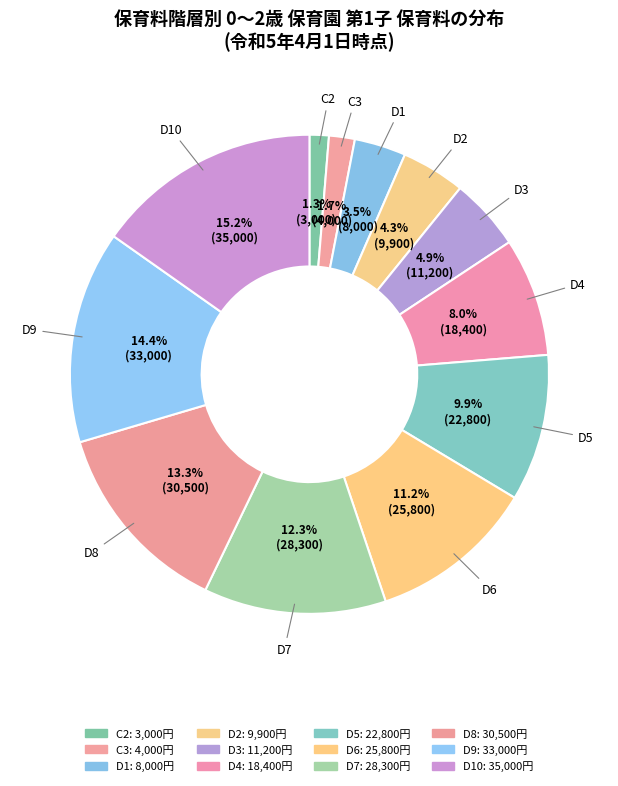

Does any single category account for the majority?

No